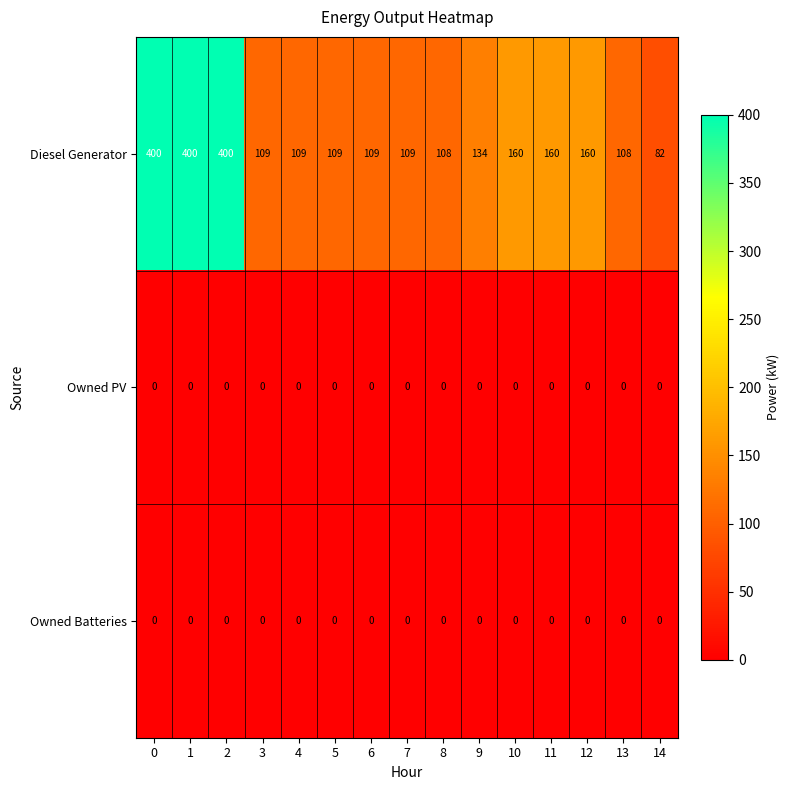

The value of Owned Batteries at 1 is 0. True or false?

True